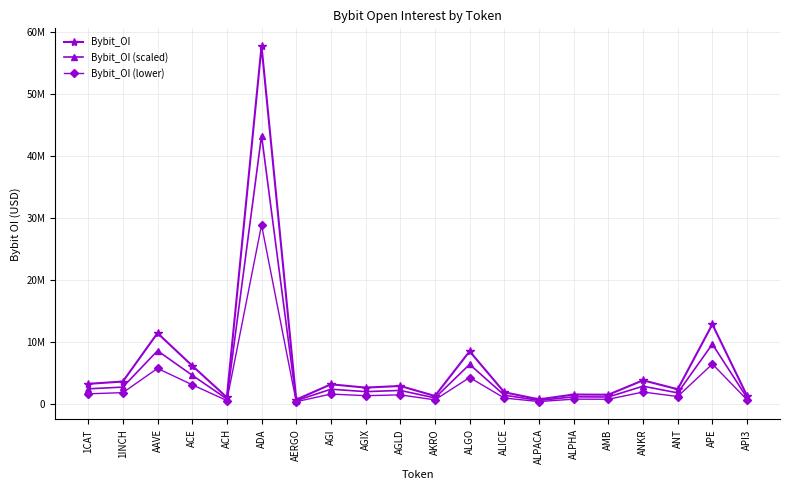

What are all the series names shown in the legend?

Bybit_OI, Bybit_OI (scaled), Bybit_OI (lower)